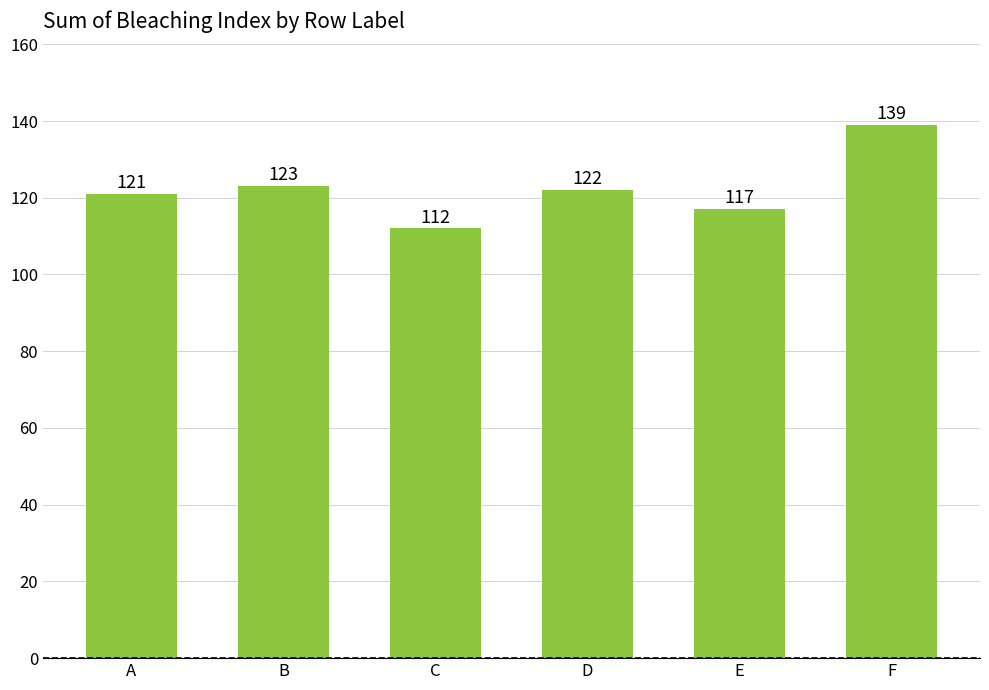

Which category has the highest value across all series?

F